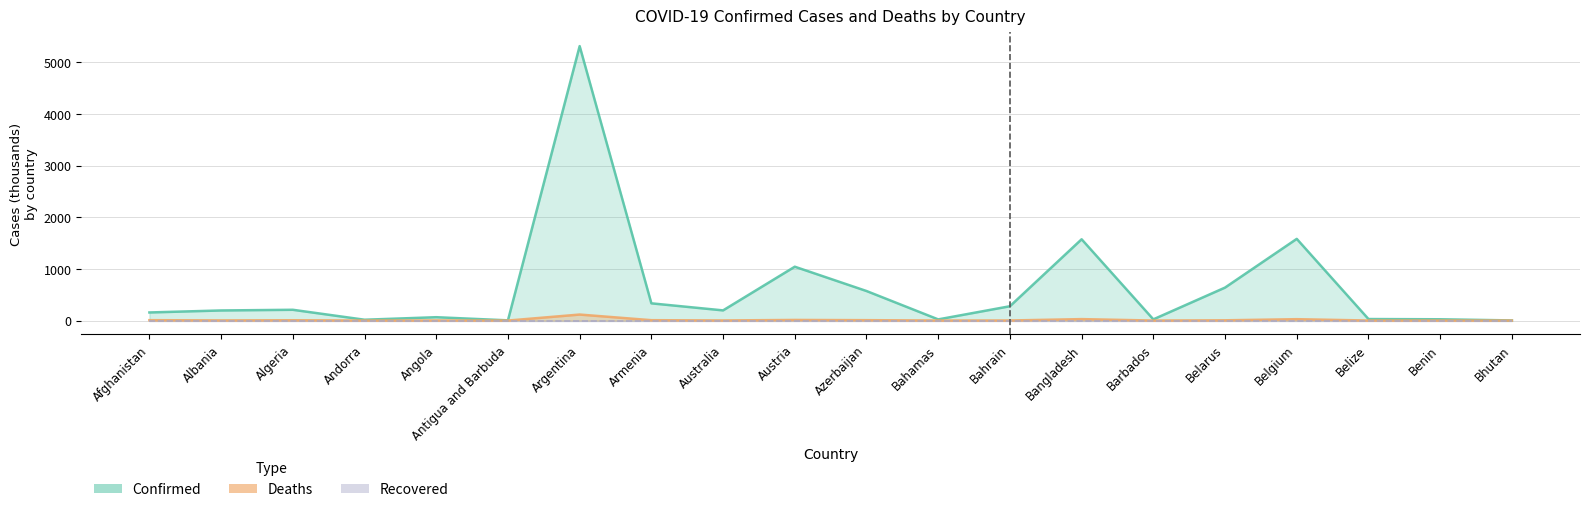

What is the difference between the Confirmed values at Andorra and Antigua and Barbuda?

12.0